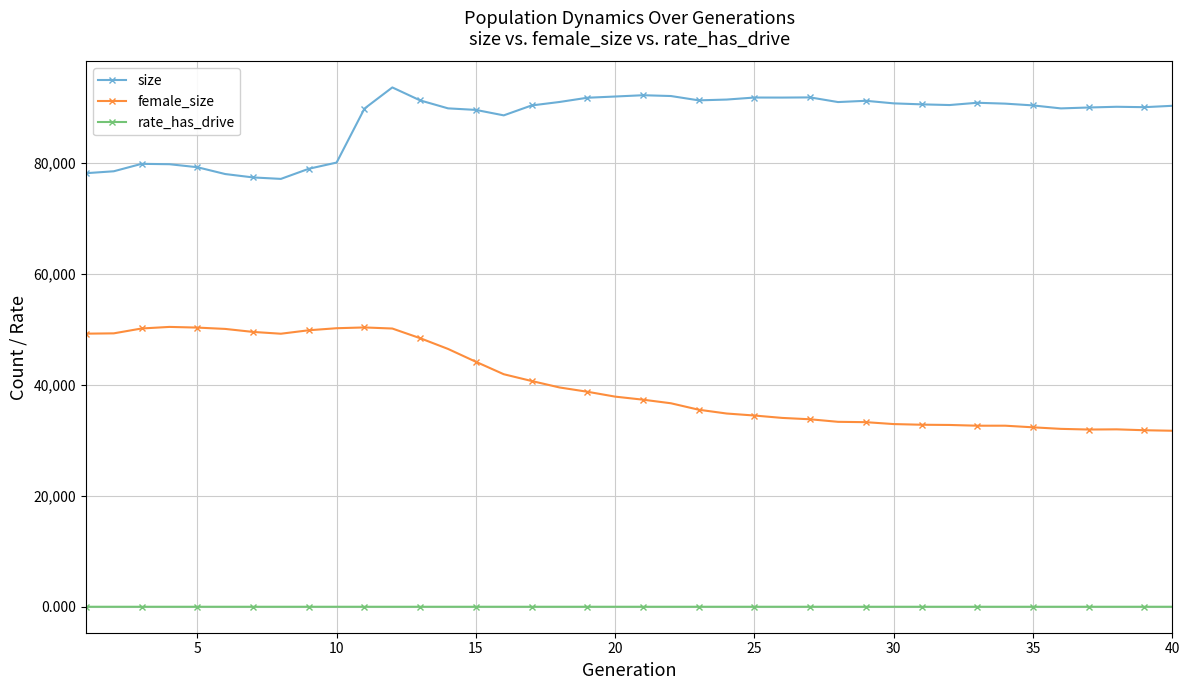

Rank the series by their maximum value, from highest to lowest.

size, female_size, rate_has_drive